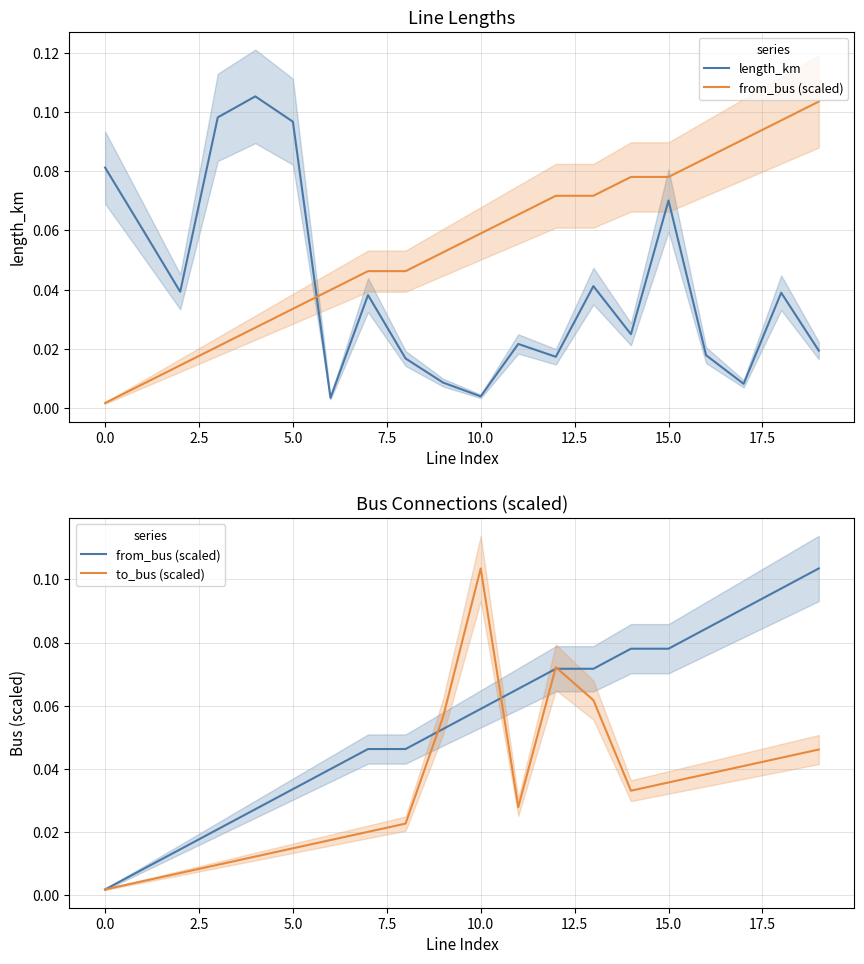

Does the chart have visible grid lines?

Yes